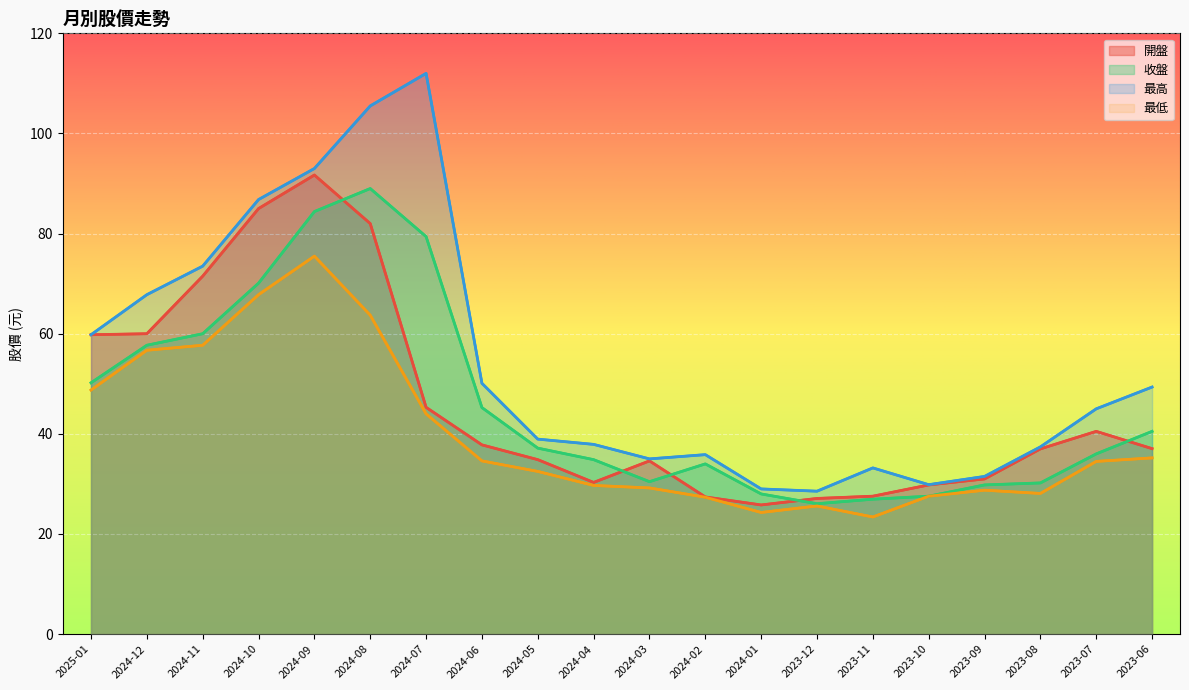

Does the chart display data point markers on the line(s)?

No